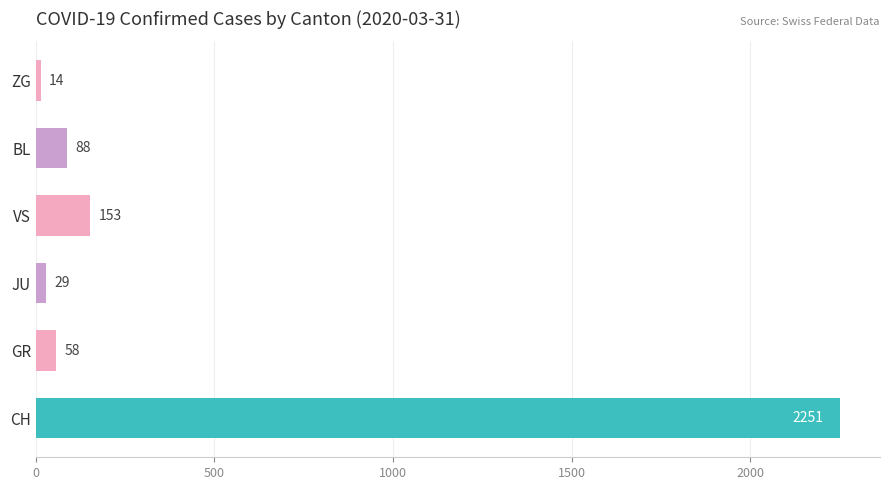

True or false: the data shows 2251 at CH.

True